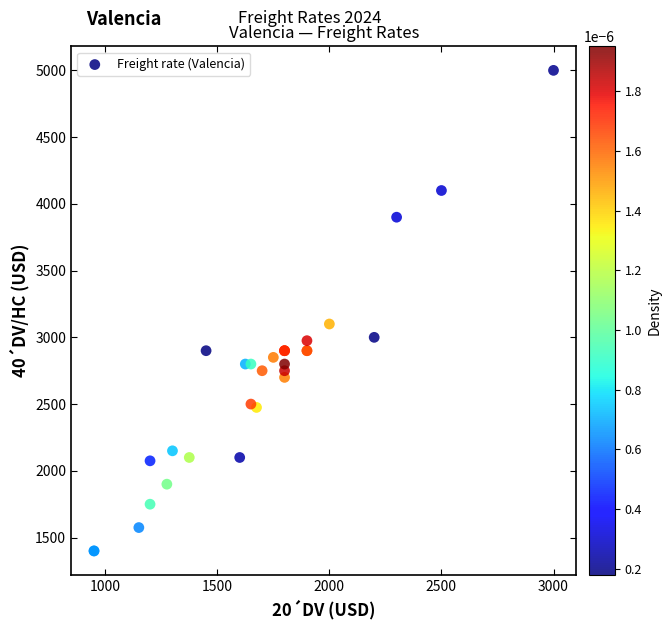

What Y value in the scatter plot is closest to 3200?

3100